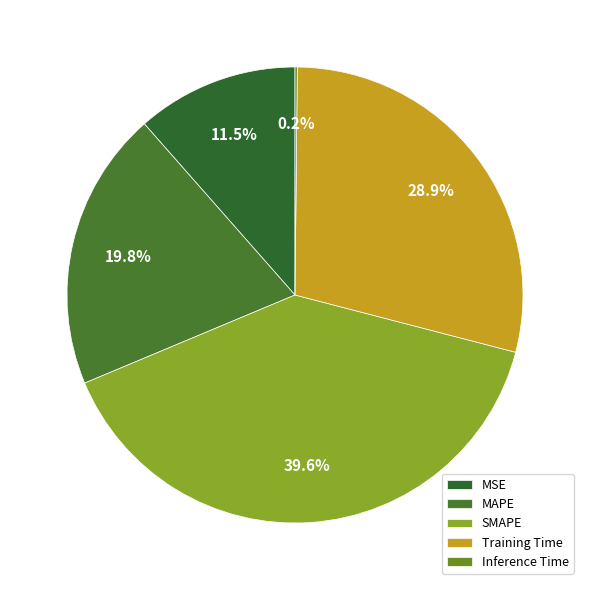

What is the change in value from Training Time to Inference Time?

-1.4